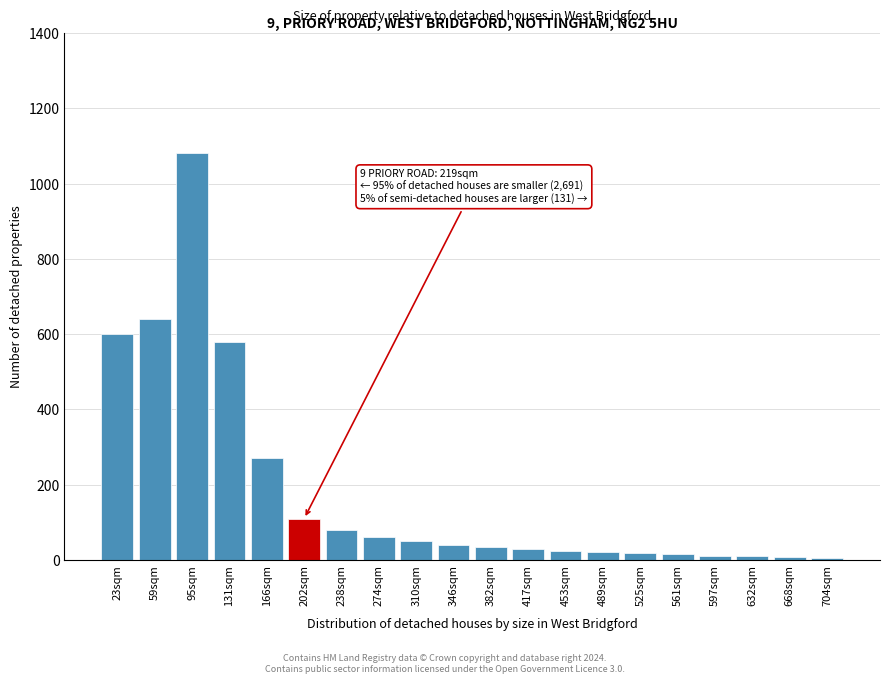

What is the greatest value displayed?

1080